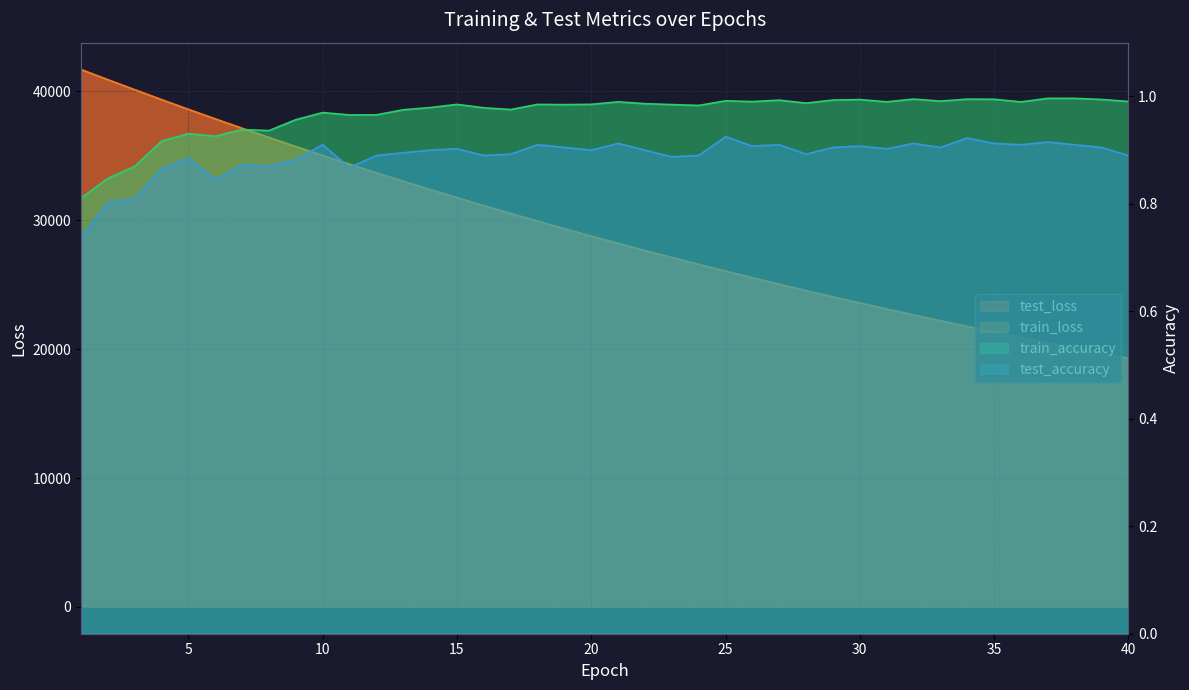

Rank the categories by test_accuracy value from highest to lowest.

25, 34, 37, 21, 32, 35, 10, 18, 27, 36, 38, 26, 30, 19, 29, 33, 39, 15, 31, 14, 20, 22, 13, 17, 28, 12, 16, 24, 40, 23, 5, 9, 7, 8, 11, 4, 6, 3, 2, 1